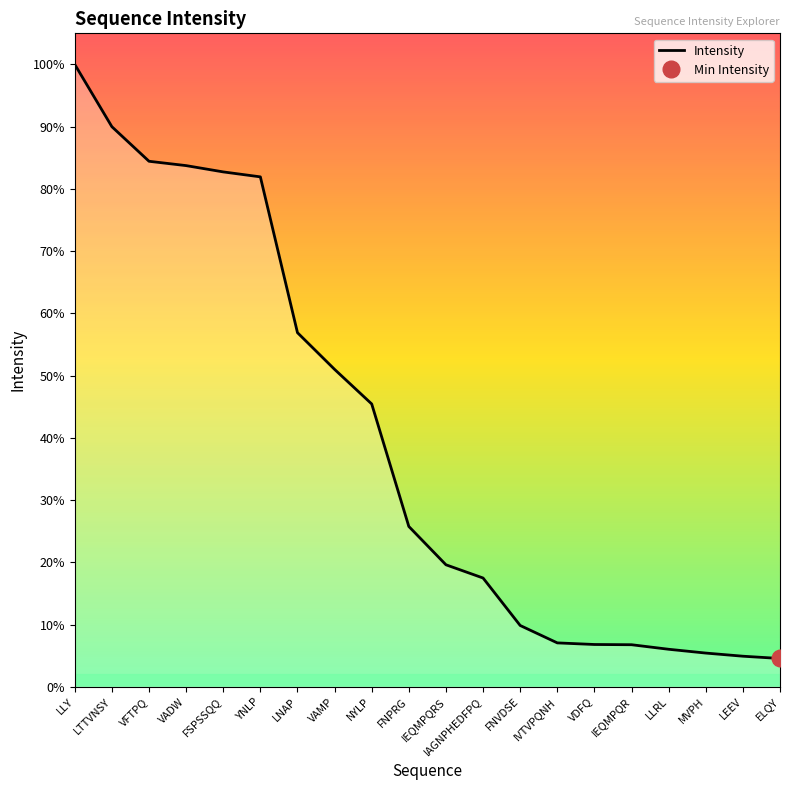

How many values are below 1529800000?

10